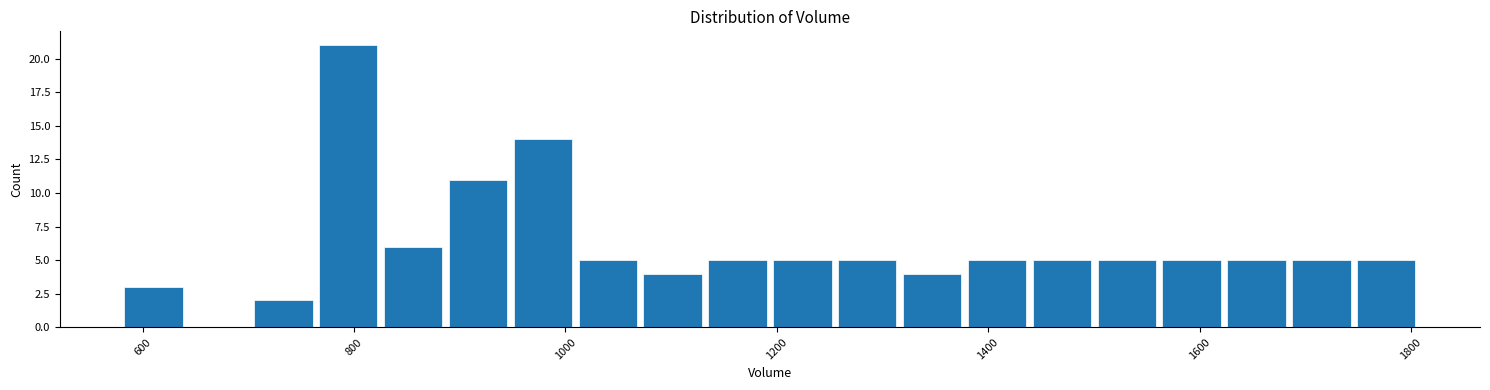

Read against the x-axis, roughly where is the centre of the tallest bar?

800